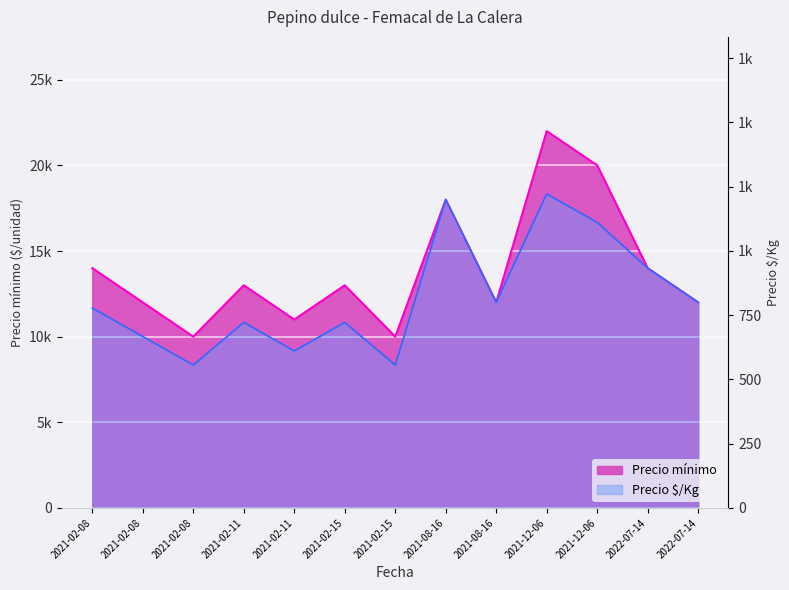

Where is the first local minimum for Precio $/Kg?

2021-02-08